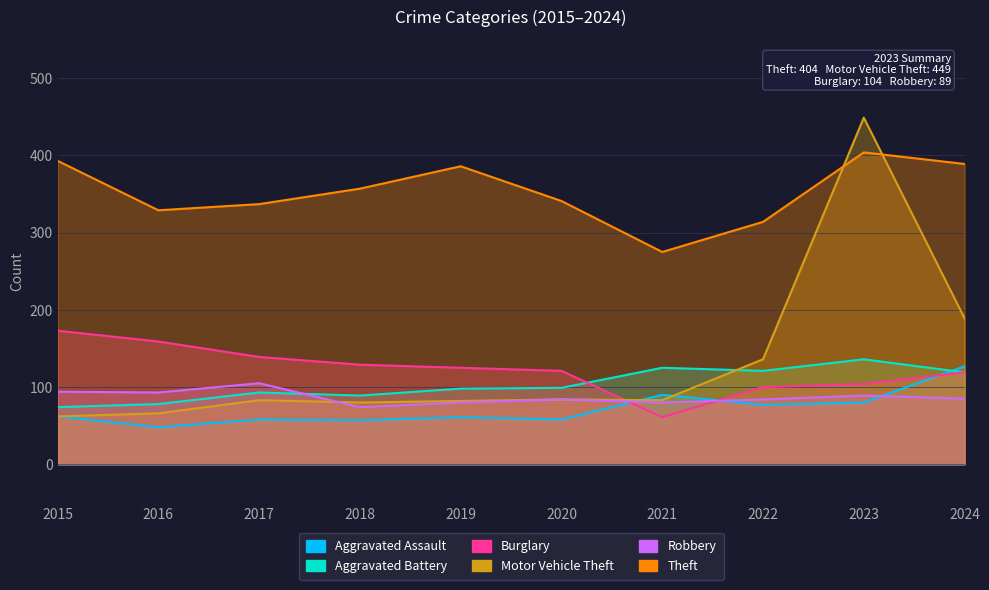

List the series in order of their peak value, highest first.

Motor Vehicle Theft, Theft, Burglary, Aggravated Battery, Aggravated Assault, Robbery